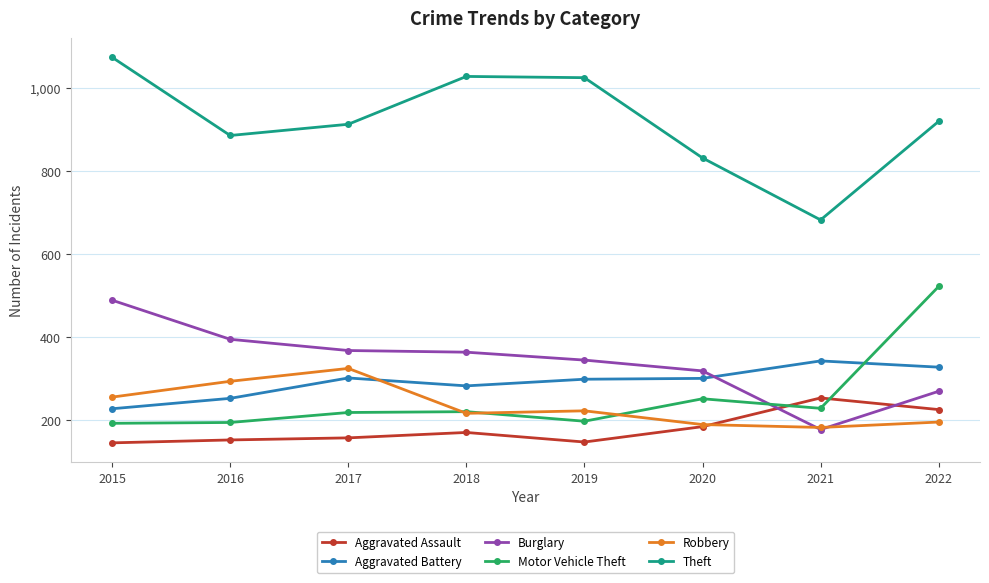

What is the difference between the maximum and minimum values in the Burglary series?

311